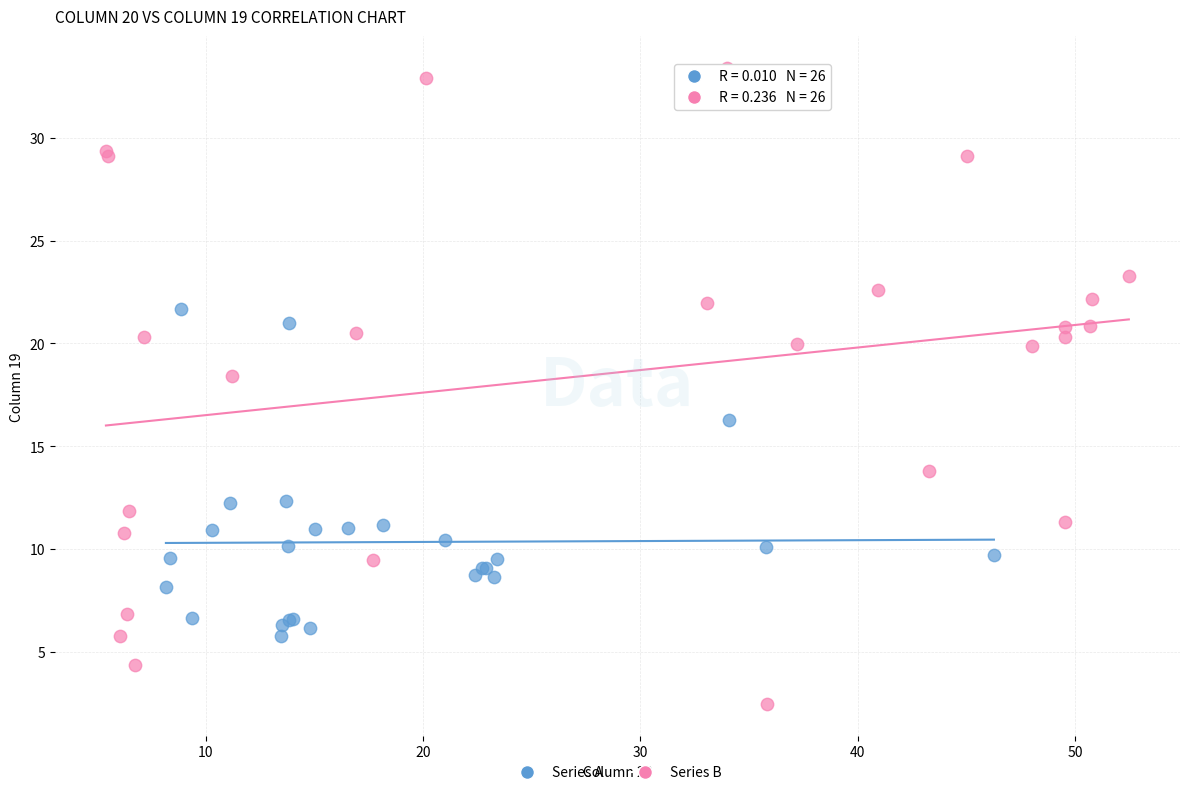

What are all the series names shown in the legend?

Series A, Series B